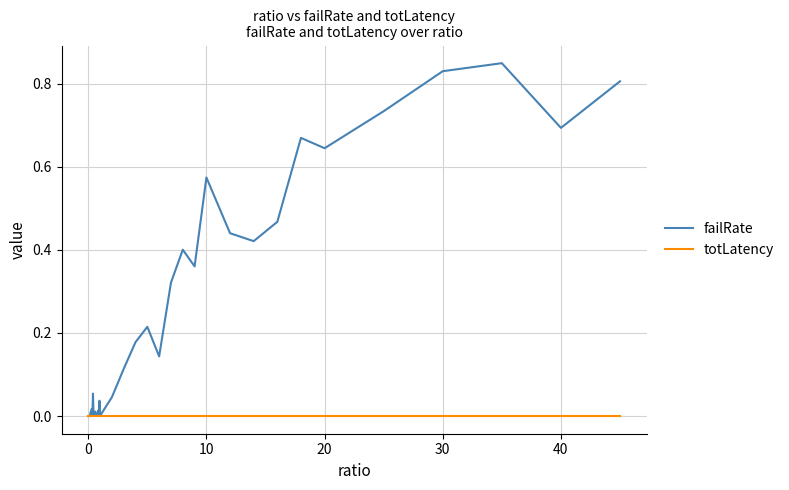

Which series has the largest total across all categories?

failRate